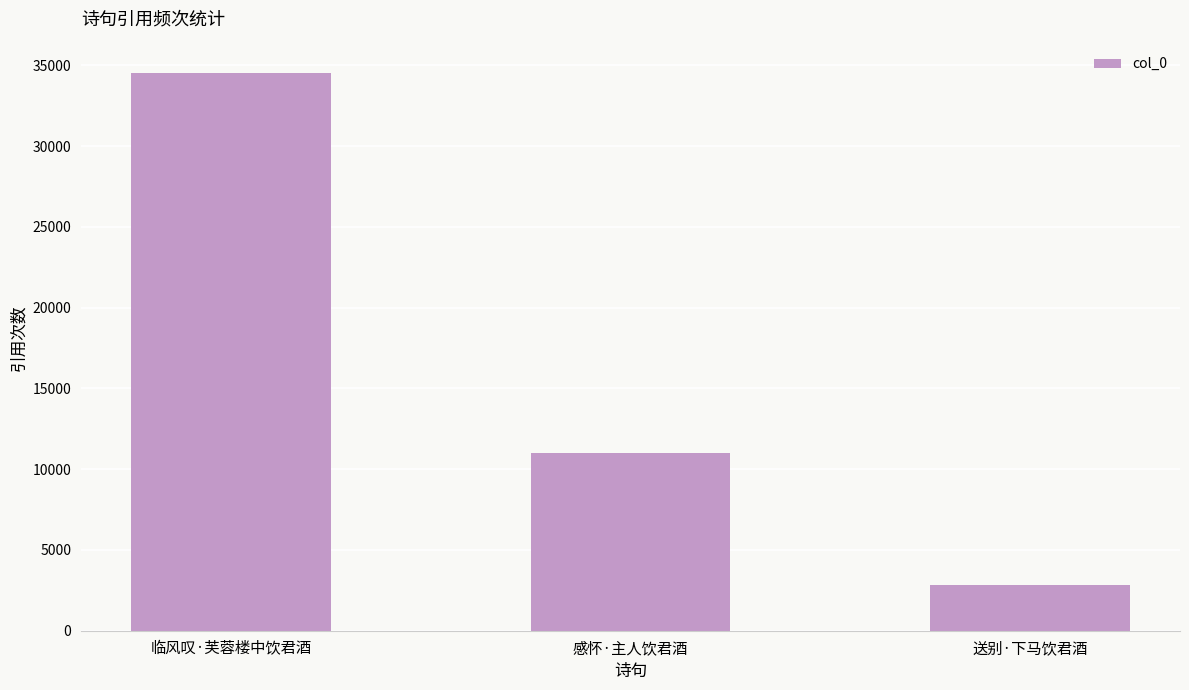

True or false: the data shows 11027 at 感怀·主人饮君酒.

True